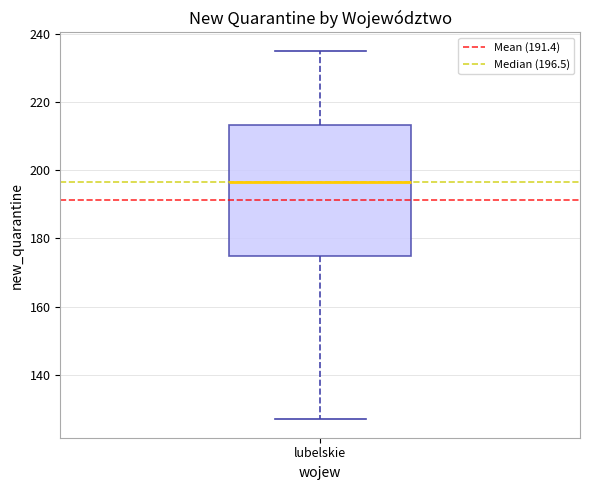

Read this box plot against the y-axis: the position of the median line, the range covered by the box, and the ends of both whiskers. The values are not printed on the chart, so give them approximately, as read against the axis.

median 196, box 174 to 214, whiskers 128 to 236